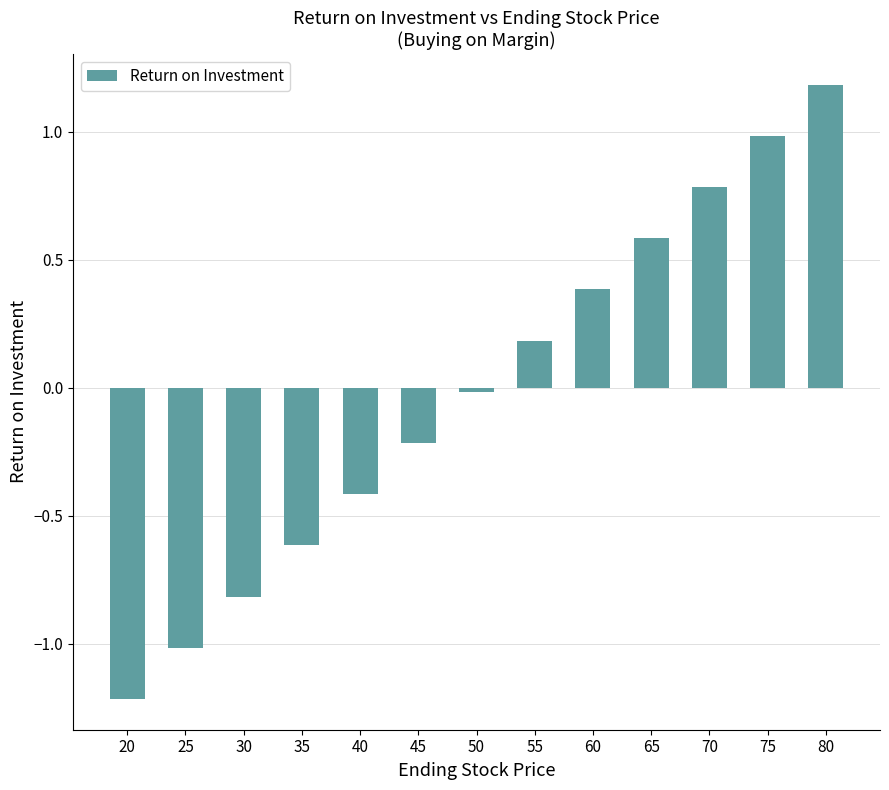

What is the smallest value displayed?

-1.2